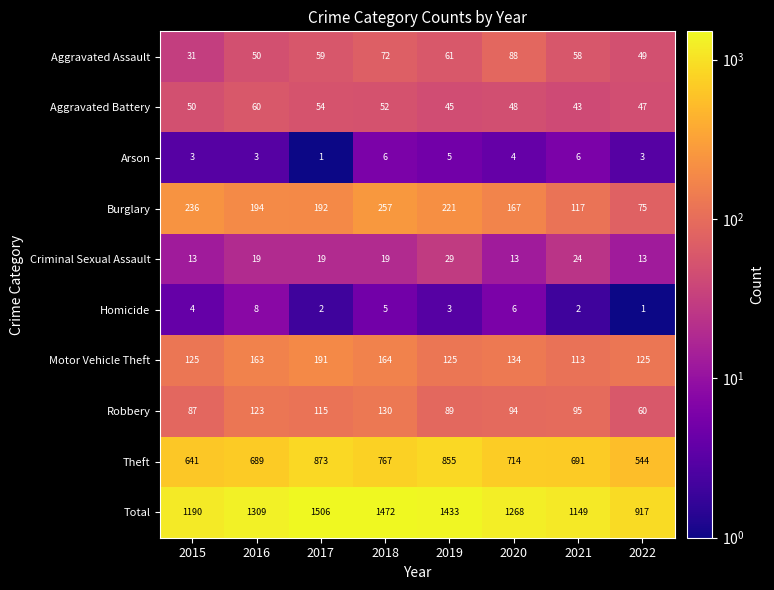

The Motor Vehicle Theft series shows 300 at 2017. True or false?

False